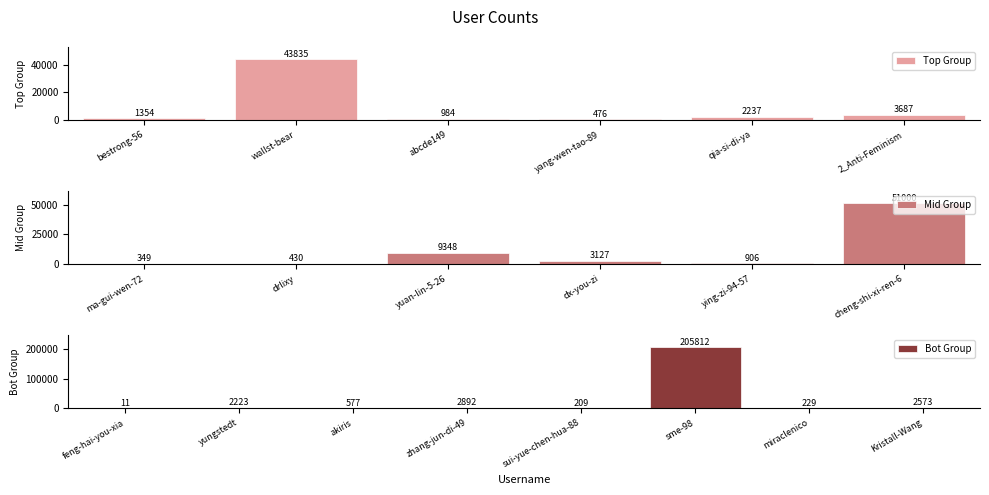

What is the label of the 14th bar from the right?

ma-gui-wen-72